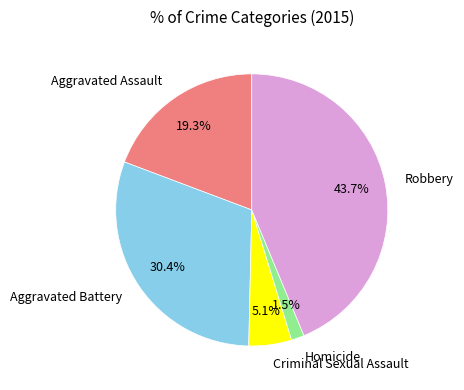

To the nearest percent, what is the difference between the Aggravated Battery and Aggravated Assault slice percentages?

11%